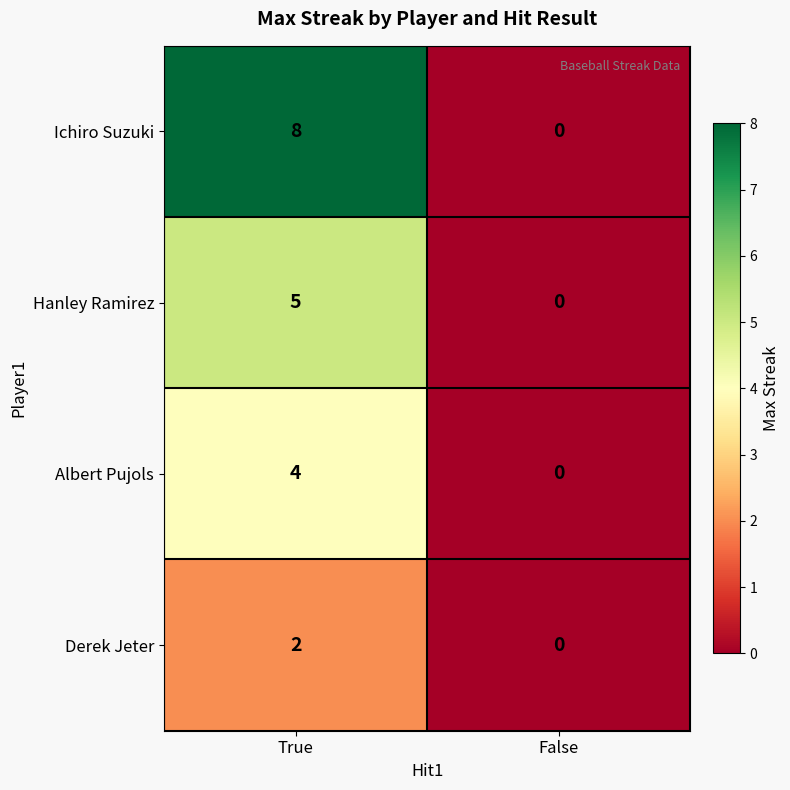

Rank the categories by Albert Pujols value from lowest to highest.

False, True